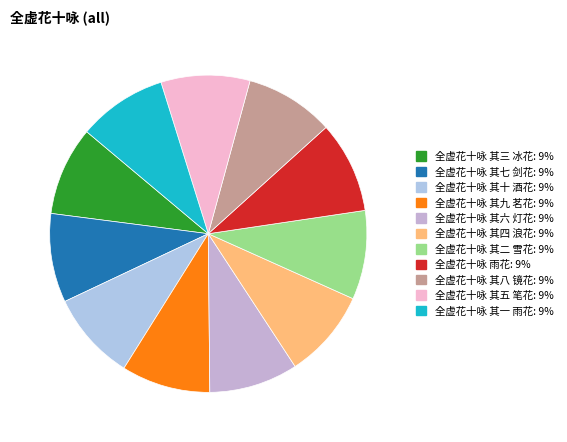

Count the number of slices in the pie.

11